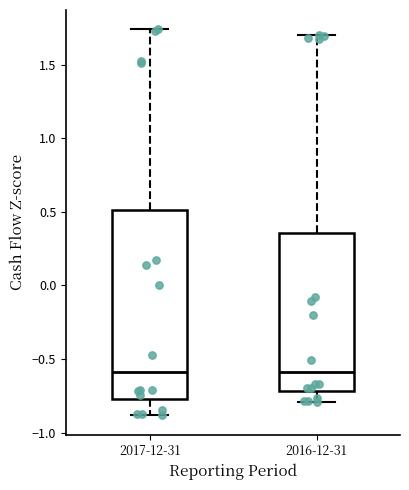

Reading left to right, read every box against the y-axis: the position of its median line, the range the box covers, and the ends of its whiskers. The values are not printed on the chart, so give them approximately, as read against the axis.

2017-12-31: median -0.60, box -0.75 to 0.50, whiskers -0.90 to 1.75
2016-12-31: median -0.60, box -0.70 to 0.35, whiskers -0.80 to 1.70